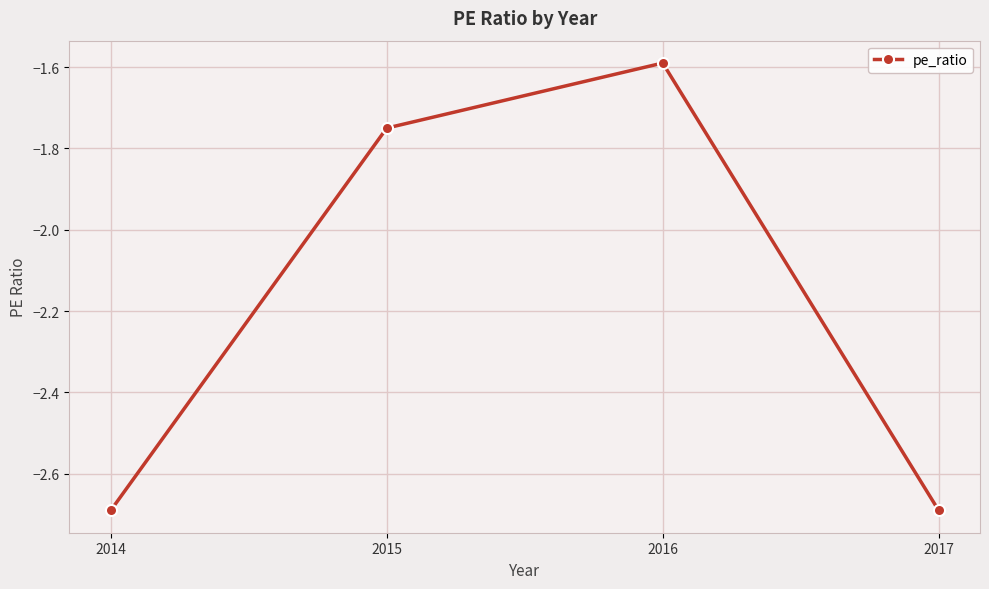

Which label corresponds to the largest value in the chart?

2016